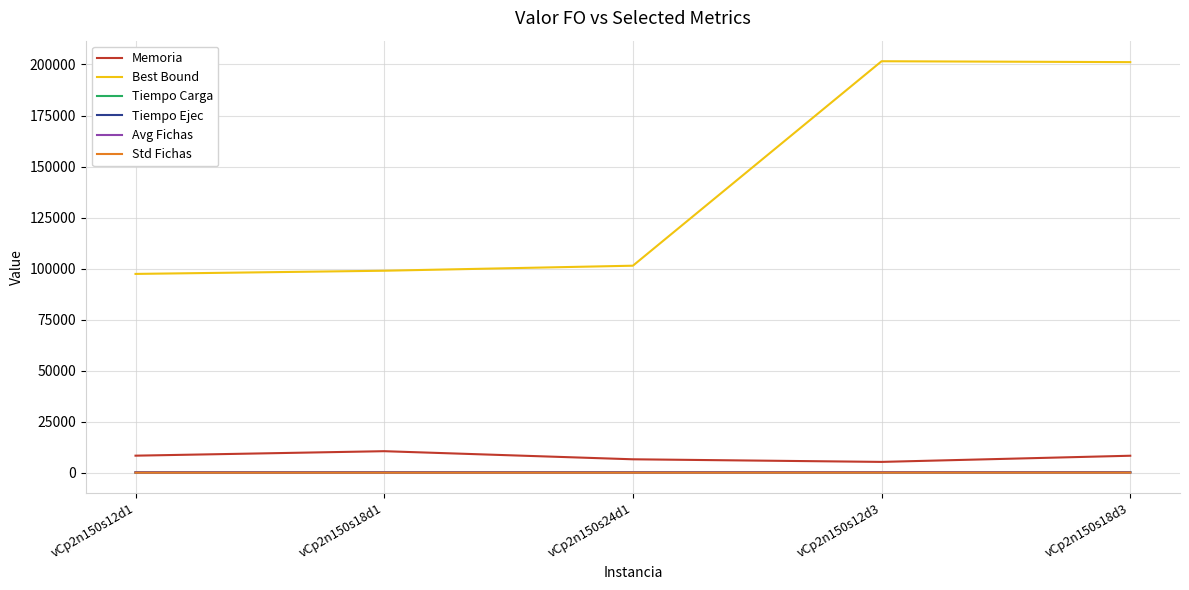

What are all the series names shown in the legend?

Memoria, Best Bound, Tiempo Carga, Tiempo Ejec, Avg Fichas, Std Fichas